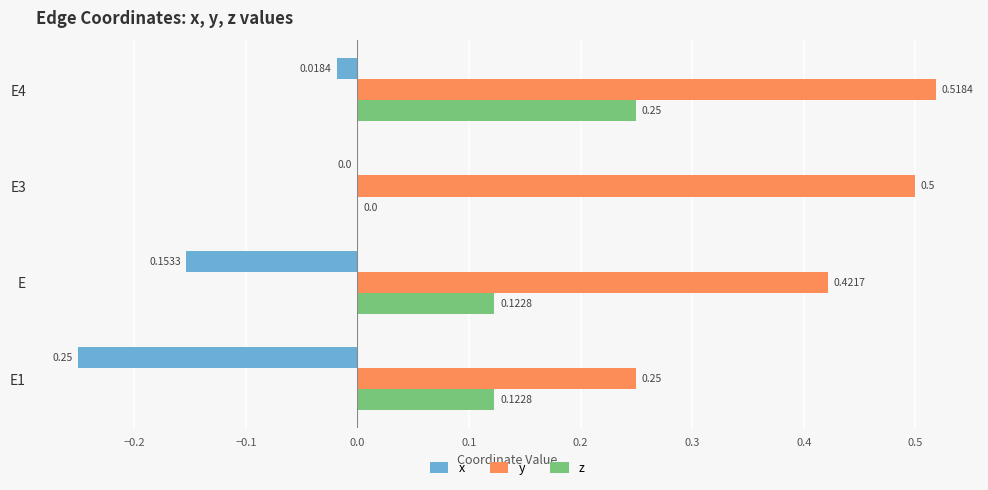

Which series has the largest range (max minus min)?

y